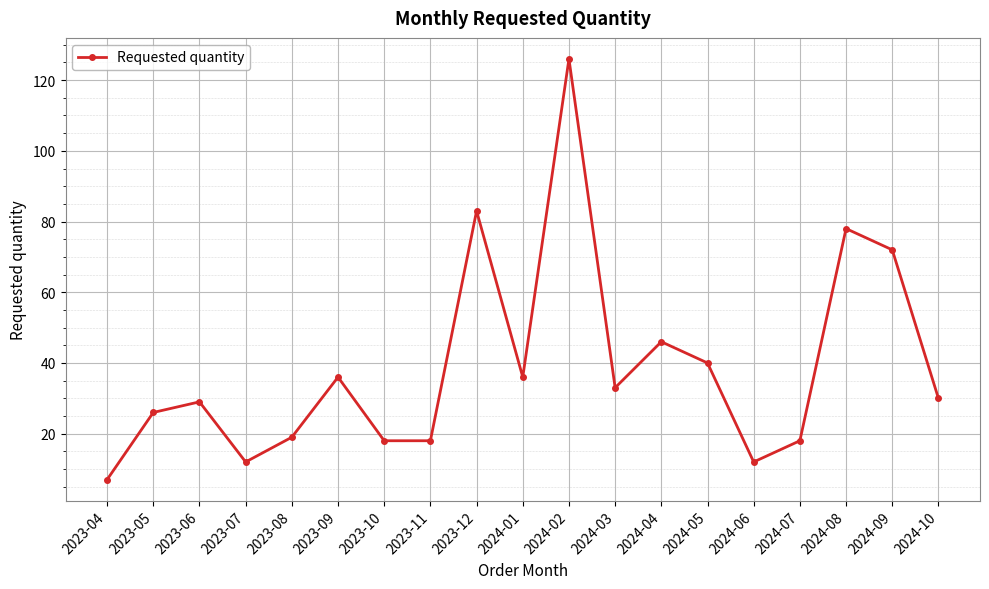

Approximately how many times larger is the value at 2023-07 compared to 2024-04?

0.3